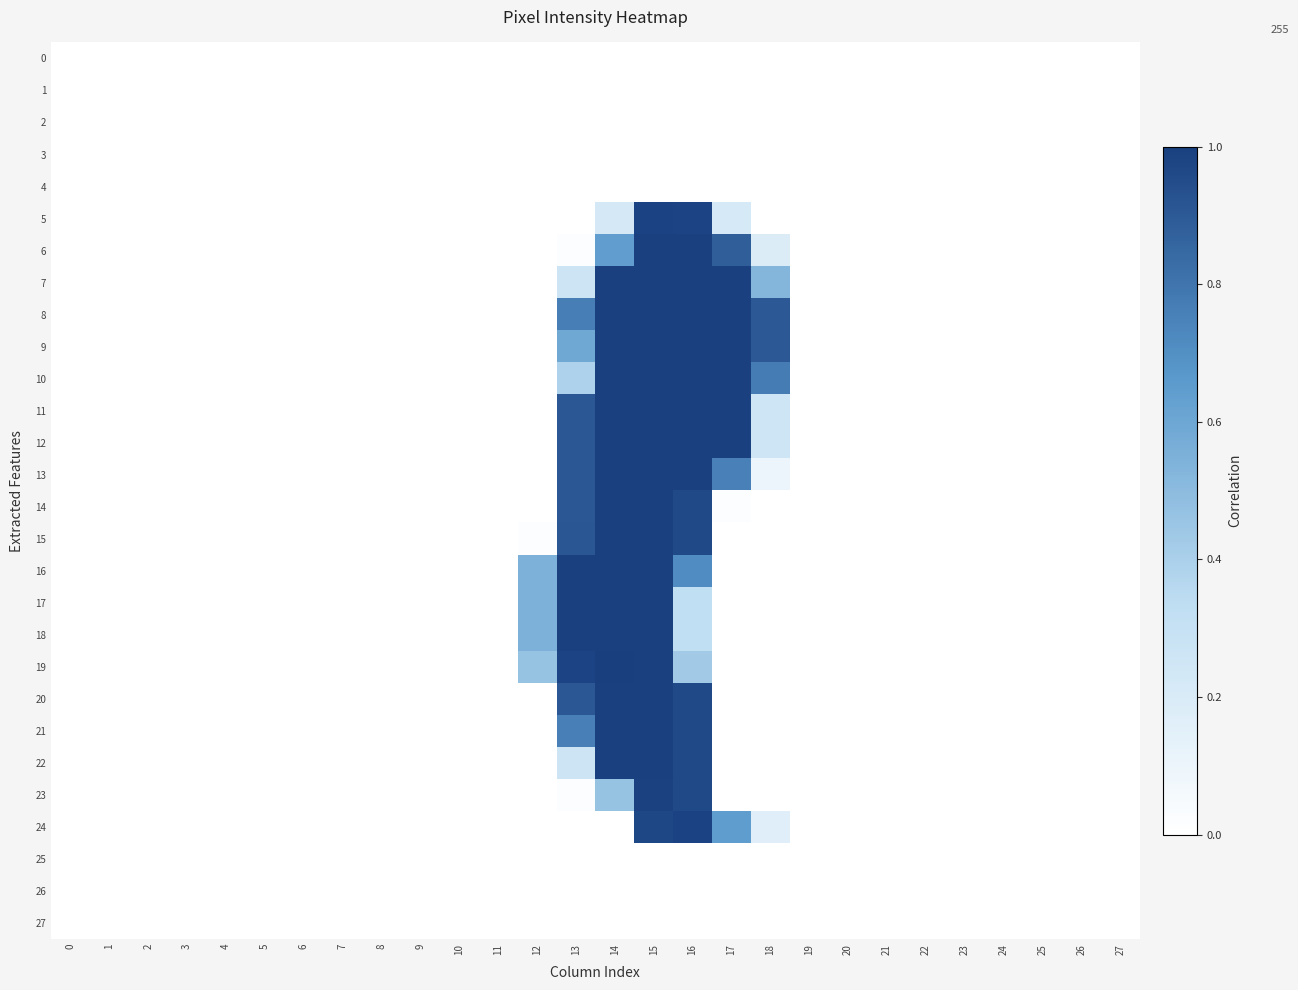

How many distinct data groups are displayed?

28